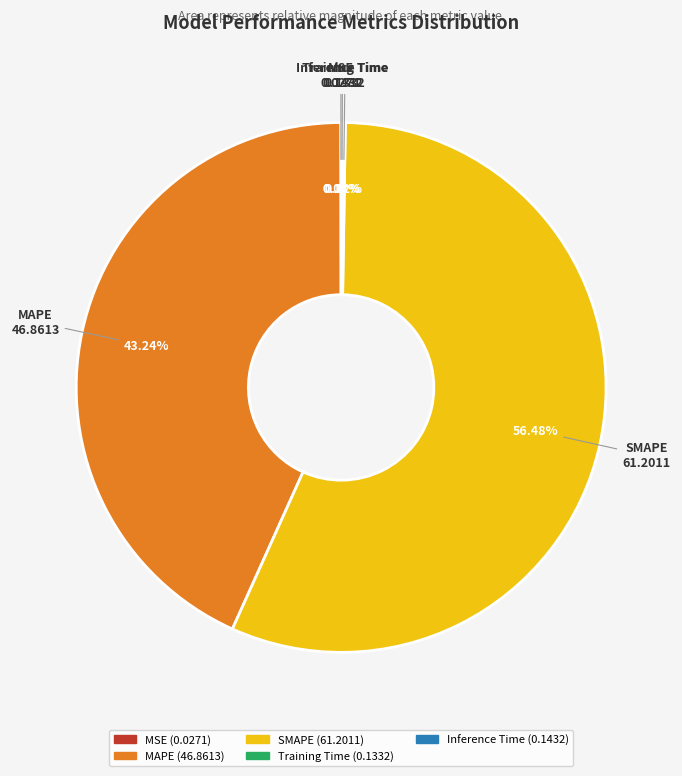

To the nearest percent, what is the difference between the MAPE and SMAPE slice percentages?

13%